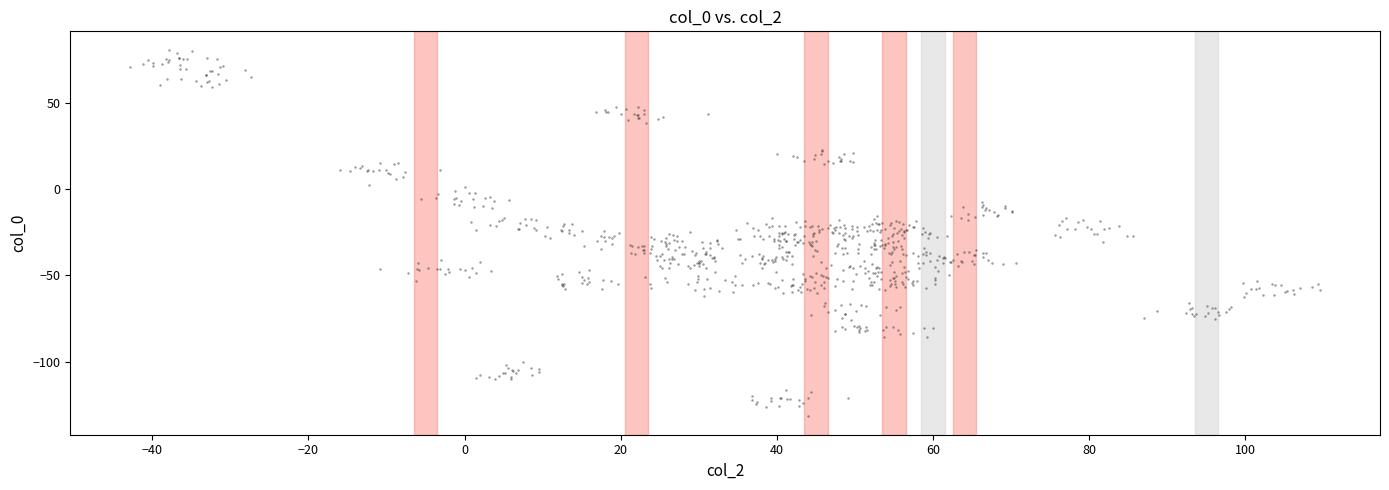

What is the range of Y values (max minus min)?

212.4